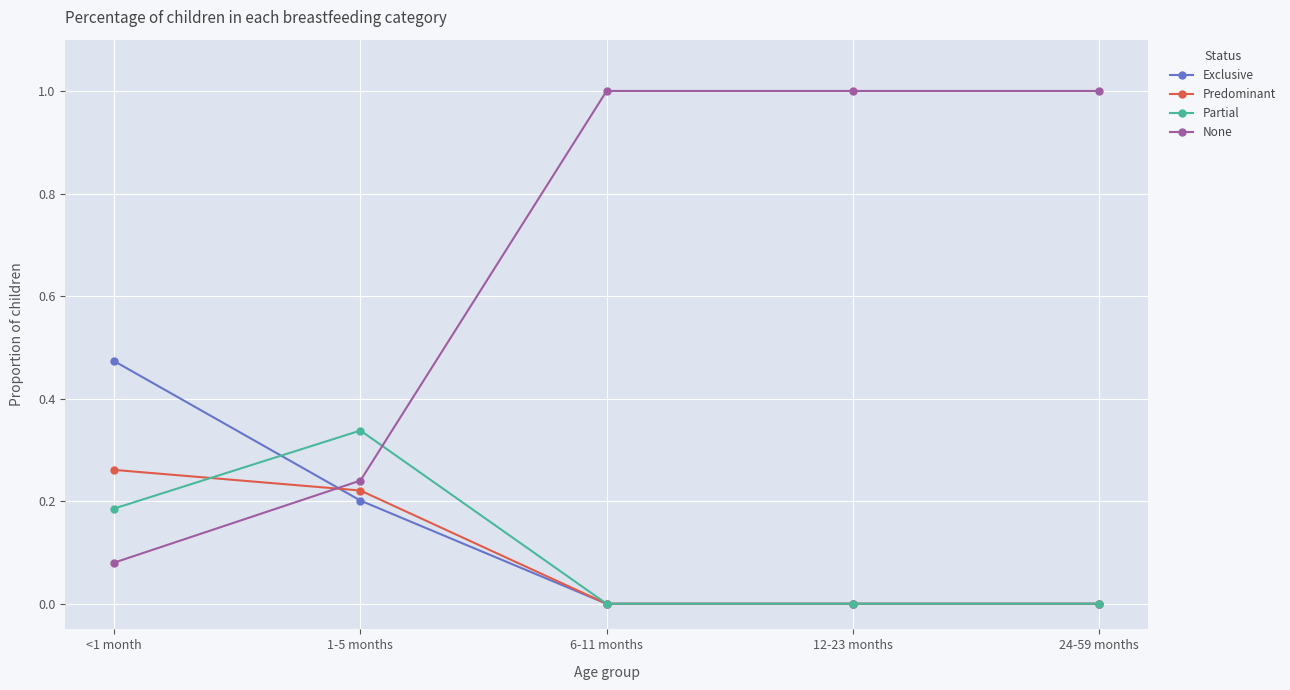

Is this an area chart (filled region under the line)?

No